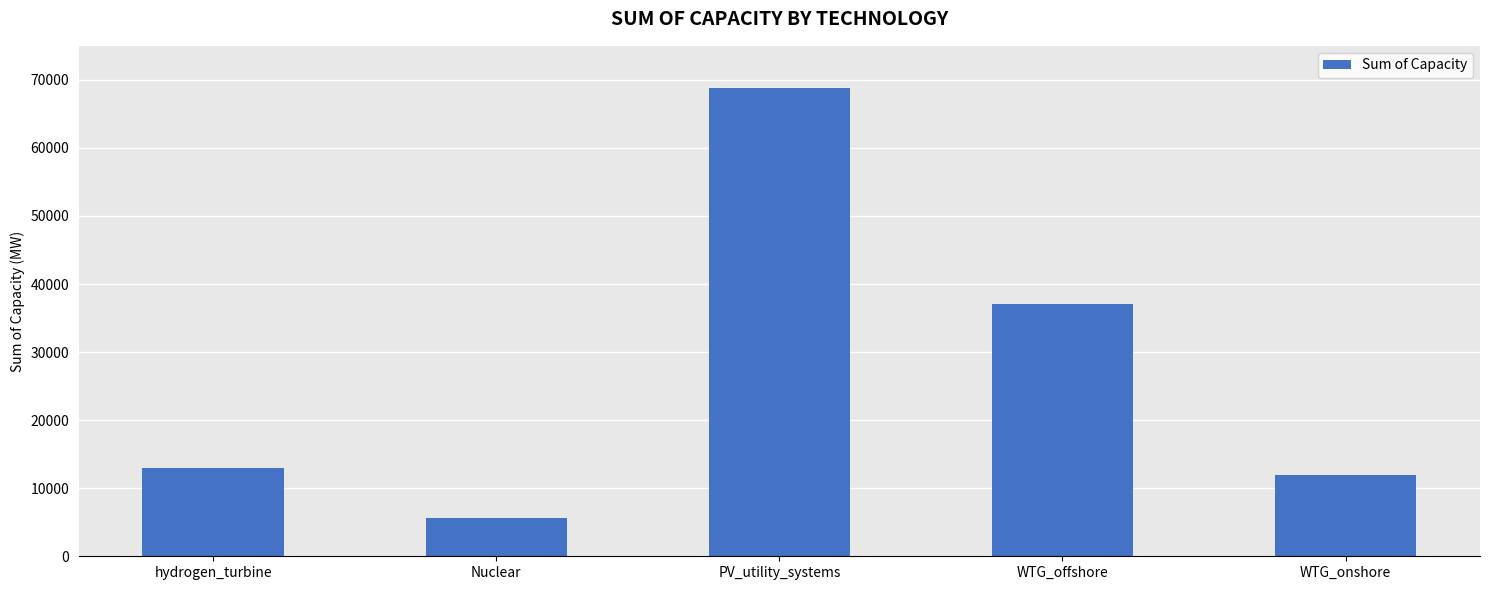

What is the difference between the values at WTG_onshore and WTG_offshore?

25000